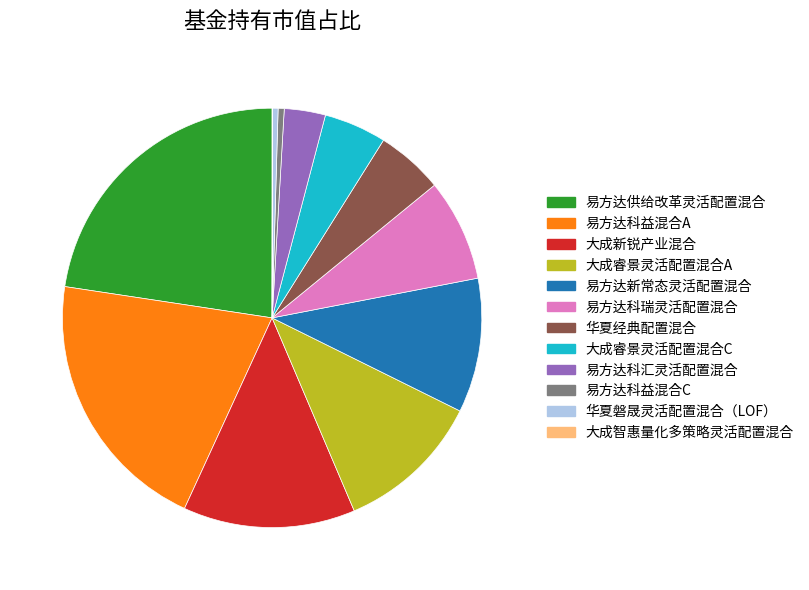

Approximately how many times larger is the value at 大成睿景灵活配置混合C compared to 易方达新常态灵活配置混合?

0.5